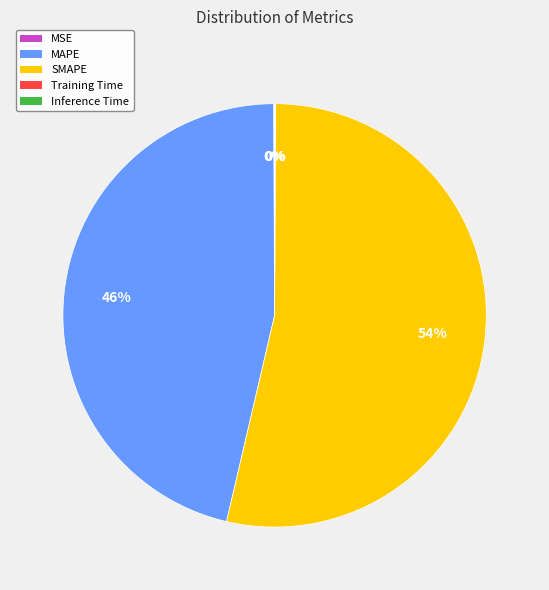

True or false: SMAPE accounts for 54% of the total.

True